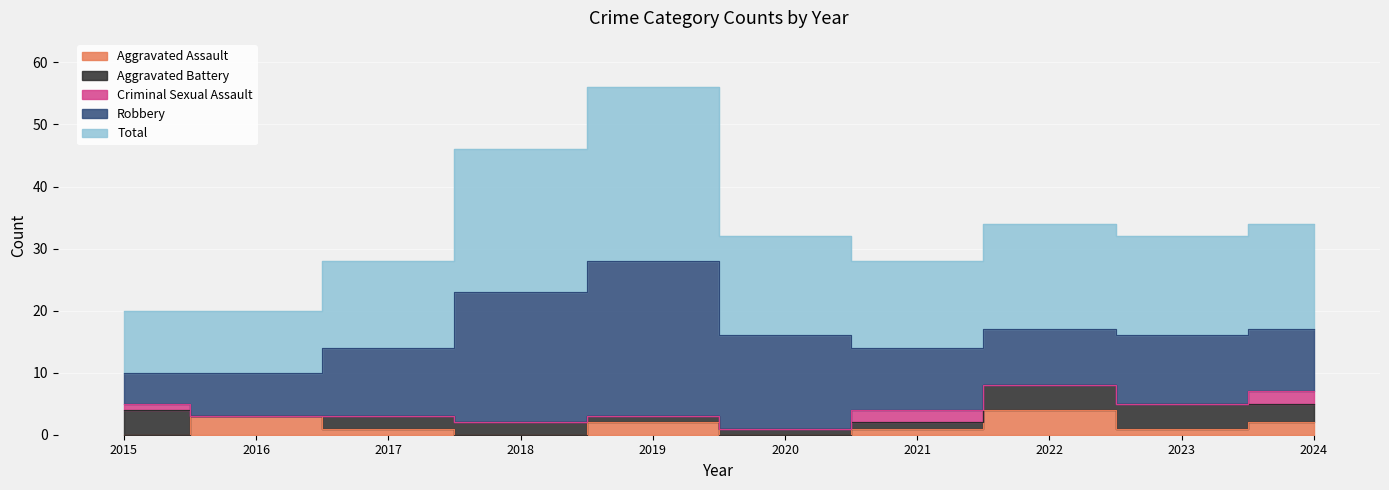

Is the value of Criminal Sexual Assault at 2020 greater than the value of Aggravated Assault at 2017?

No